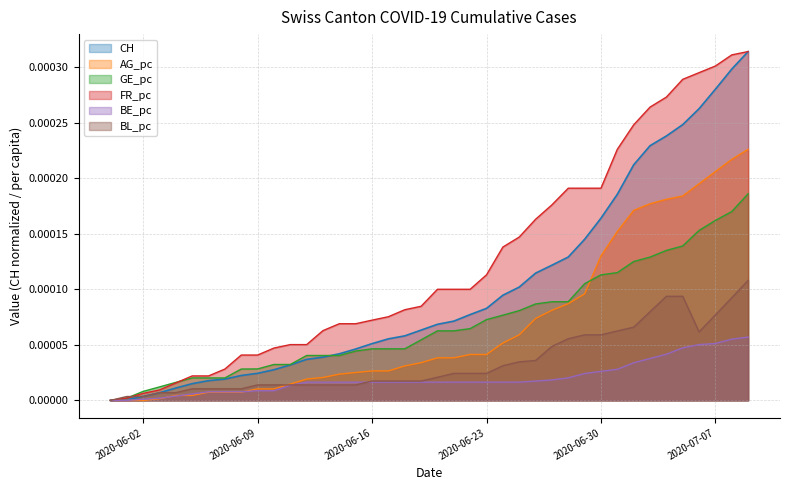

Which category has the lowest value in the BE_pc series?

2020-05-31